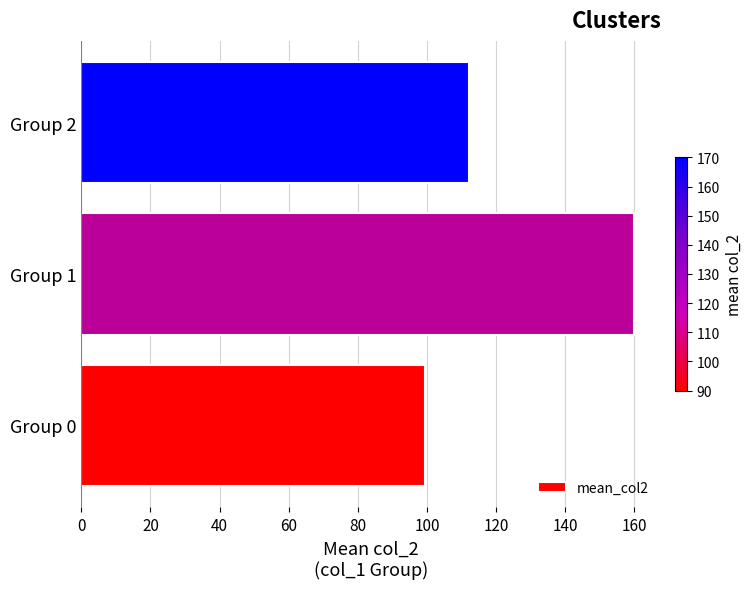

What is the average value?

123.8